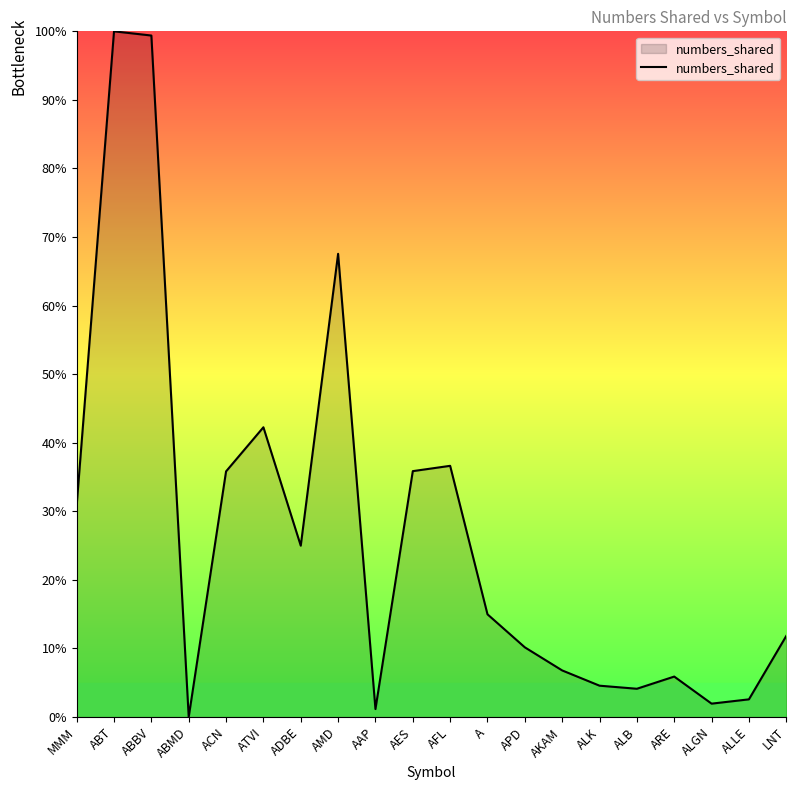

Does the chart display data point markers on the line(s)?

No